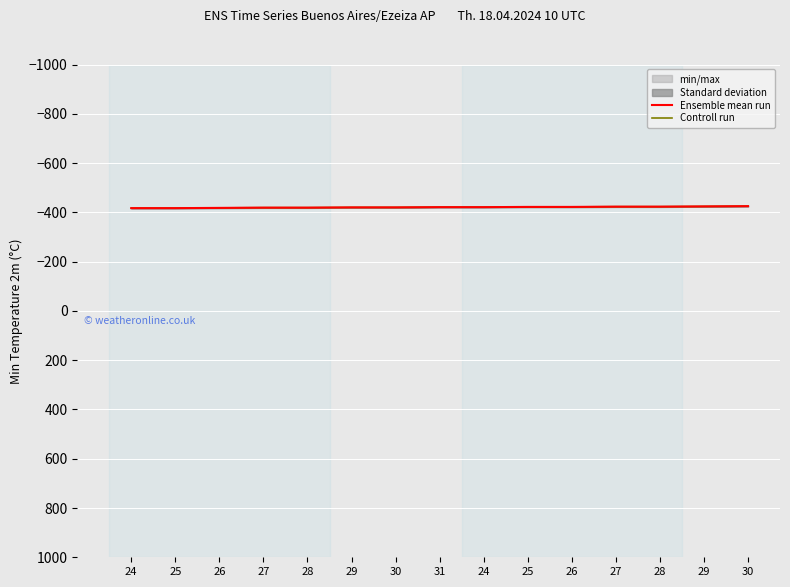

What is the value of the Controll run point at the 6th from the left?

-420